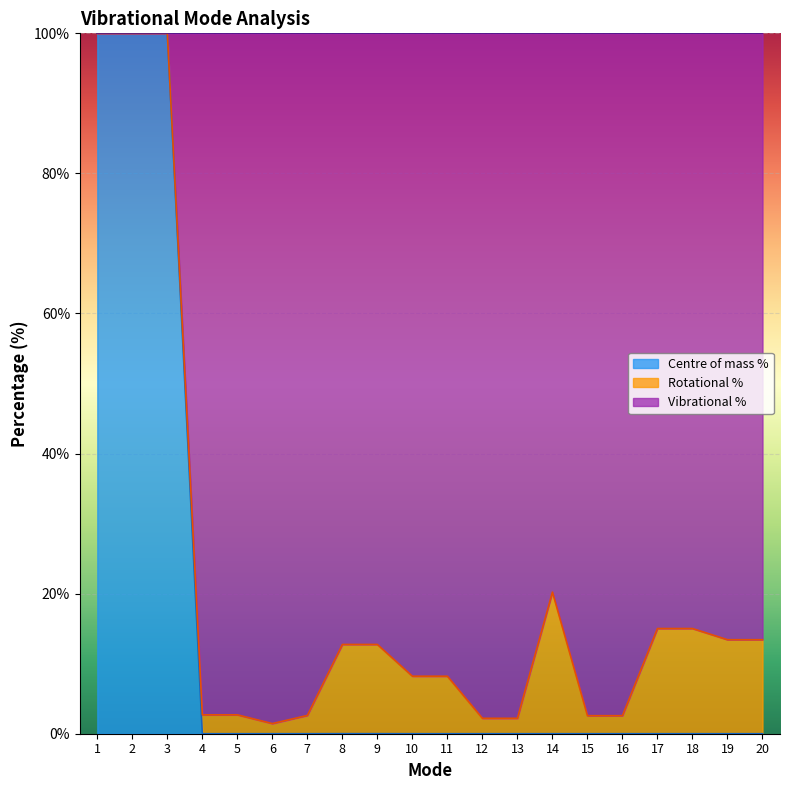

What is the maximum value for Centre of mass %?

100.0